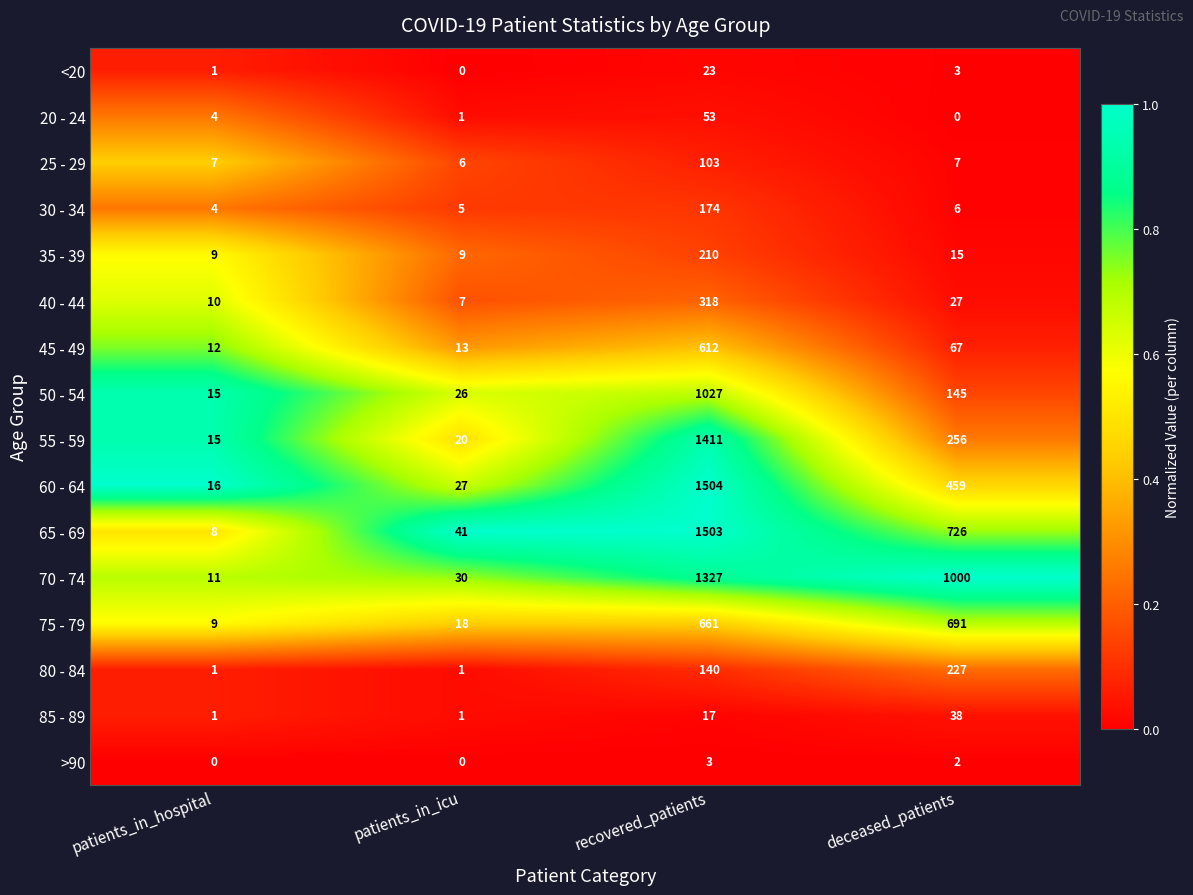

True or false: 75 - 79 has a value of 1115 at deceased_patients.

False